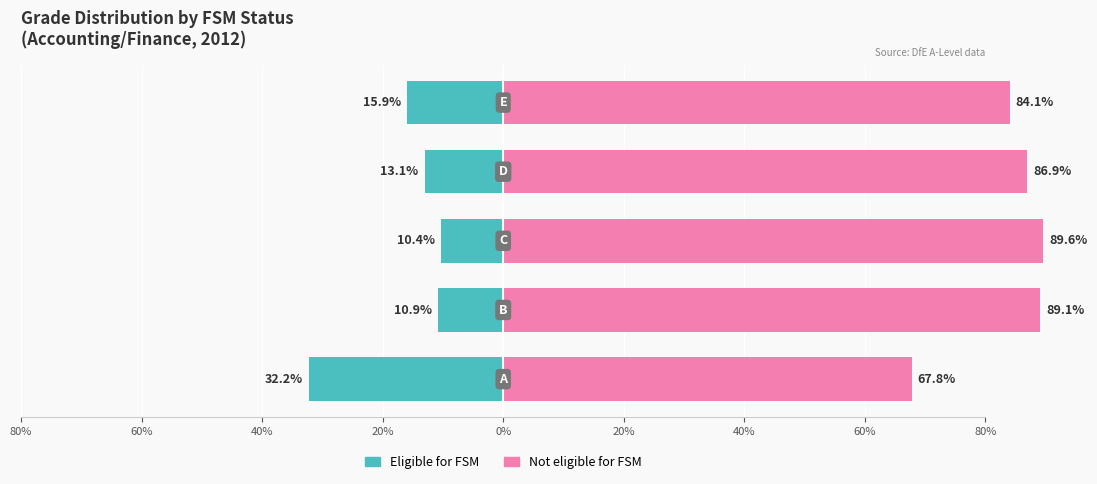

What is the sum of all Eligible for FSM values?

-82.5